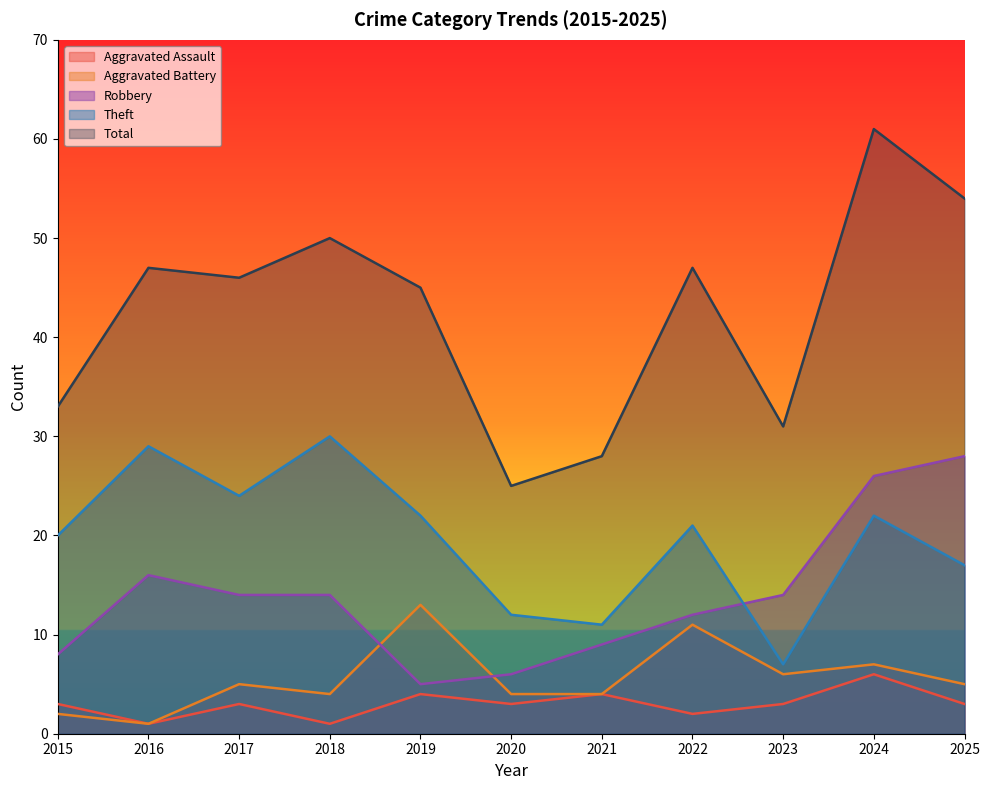

True or false: Aggravated Battery and Aggravated Assault intersect in this chart.

False